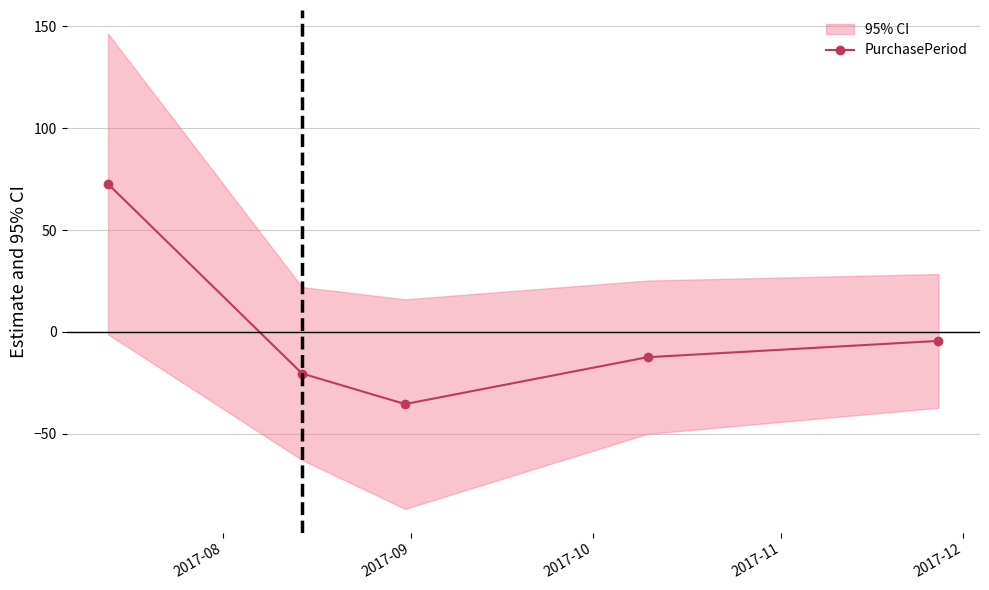

Reading left to right, list all the values displayed in this chart.

72.6	-20.4	-35.4	-12.4	-4.4